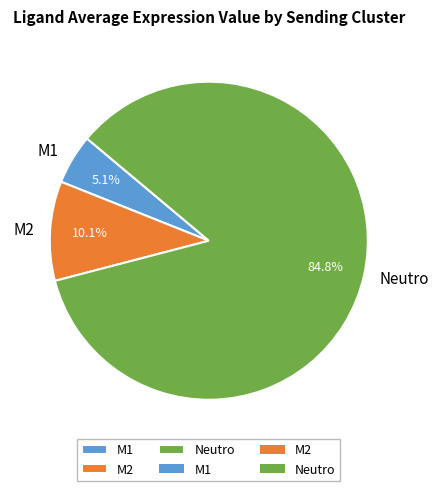

What percentage is NOT represented by M1?

94.9%